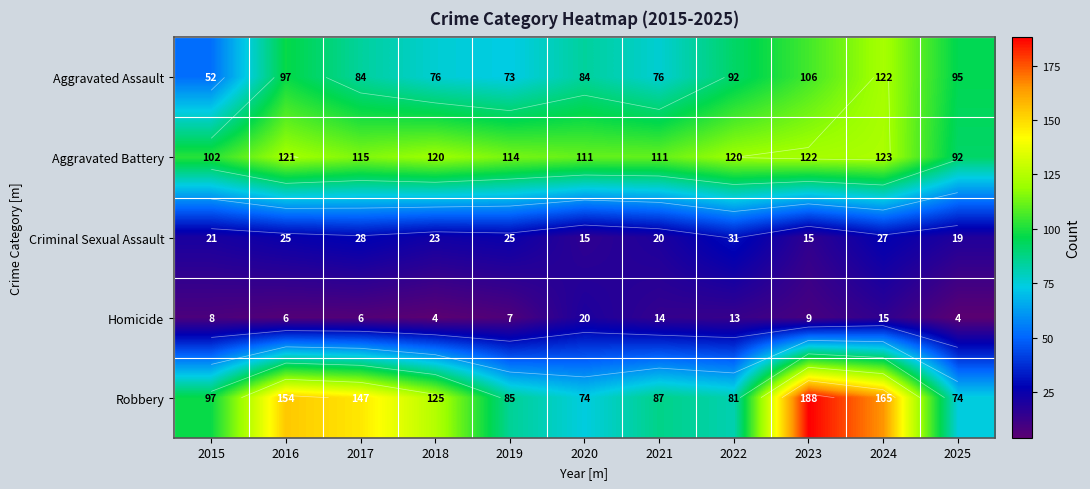

What is the sum of all Aggravated Assault values?

957